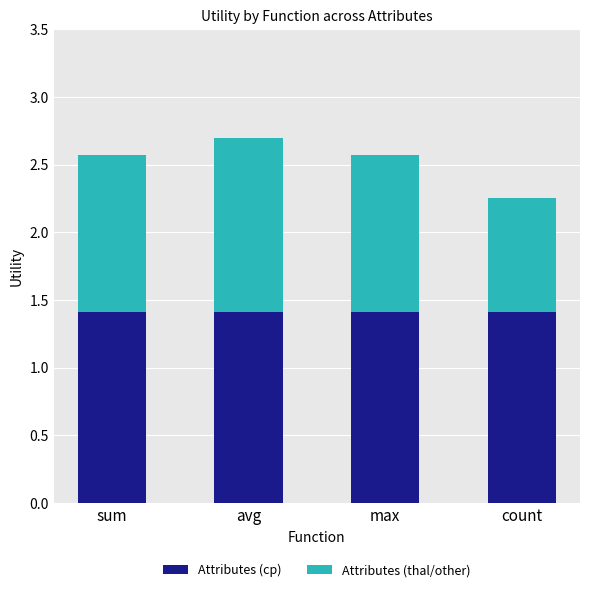

Read the Attributes (cp) value at avg.

1.4